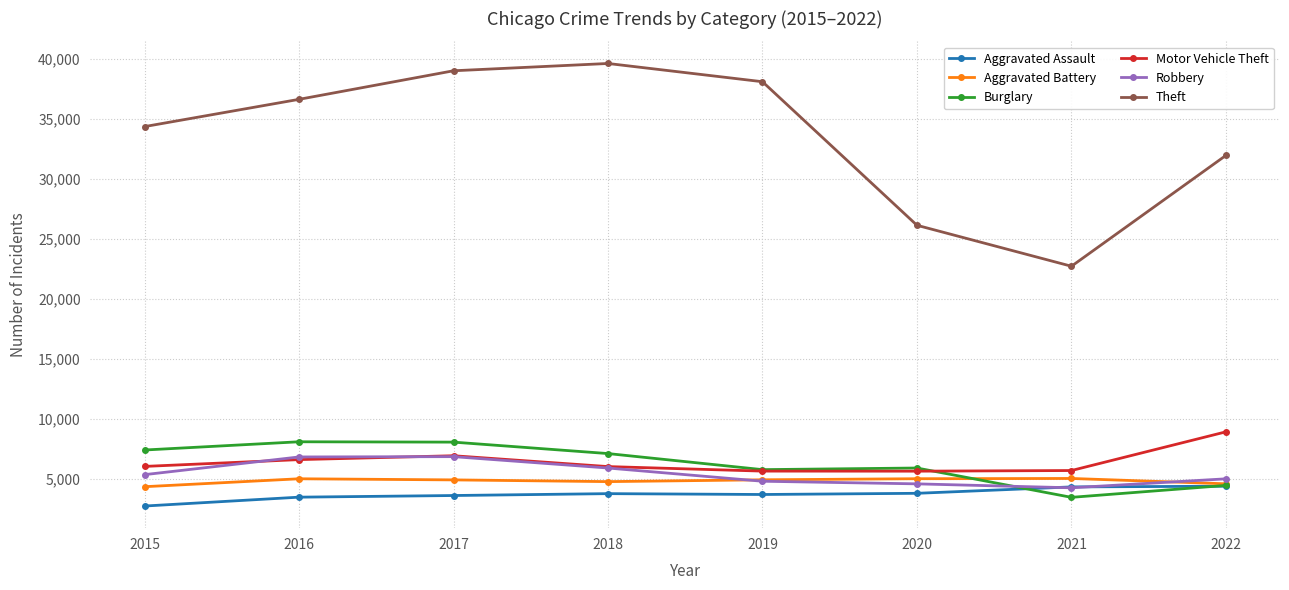

True or false: Motor Vehicle Theft has a value of 2568 at 2018.

False